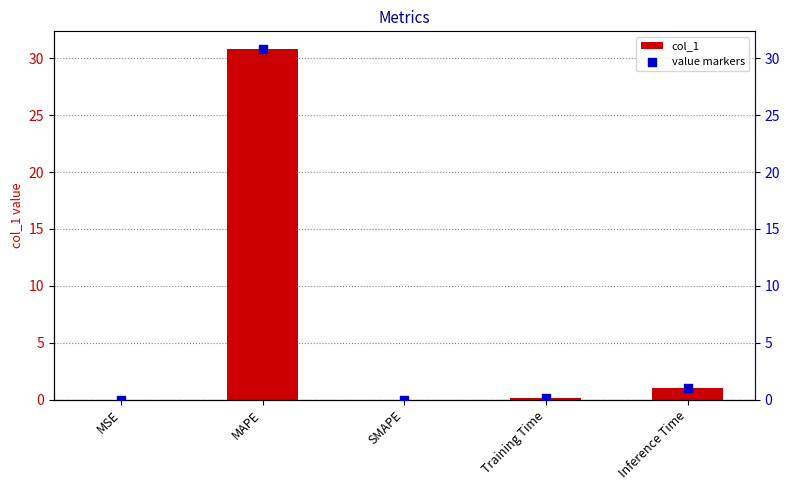

Which series reaches the minimum Y coordinate?

col_1